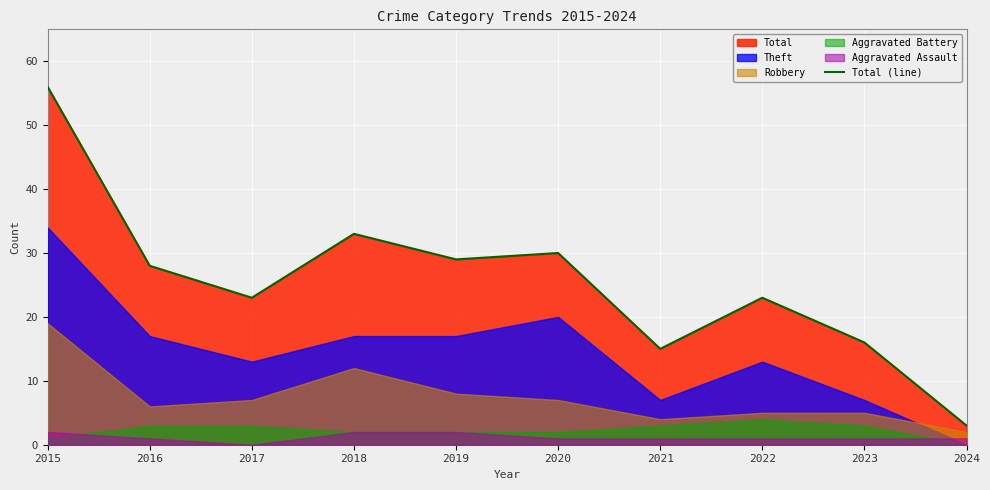

What is the value of the 4th point from the left?

33